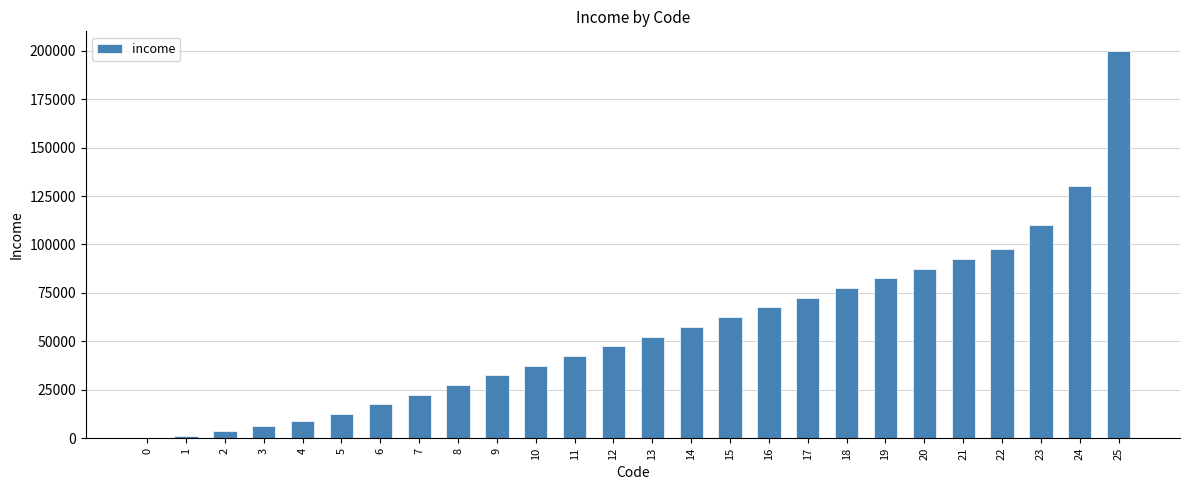

Reading left to right, transcribe all the data shown in this chart.

0	1250	3750	6250	8750	12500	17500	22500	27500	32500	37500	42500	47500	52500	57500	62500	67500	72500	77500	82500	87500	92500	97500	110000	130000	200000